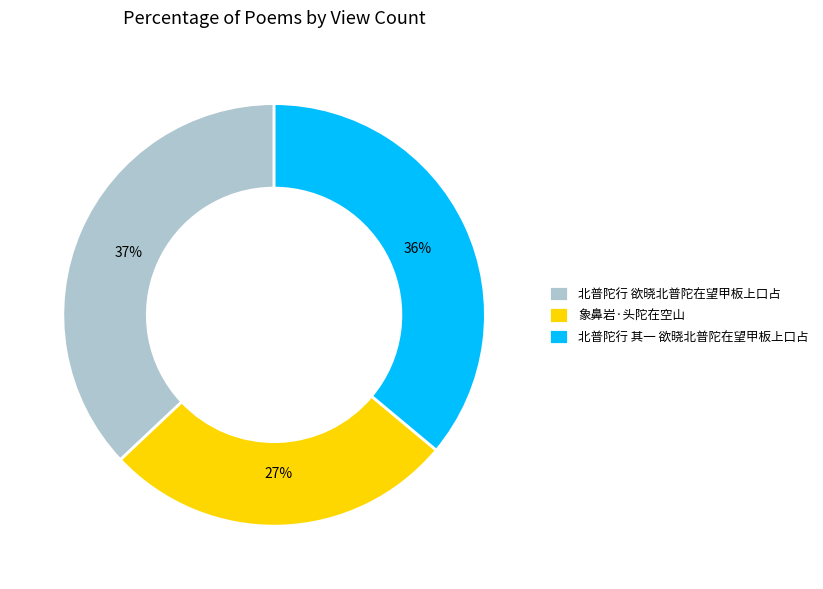

What is the ratio of the value at 象鼻岩·头陀在空山 to the value at 北普陀行 欲晓北普陀在望甲板上口占?

0.7